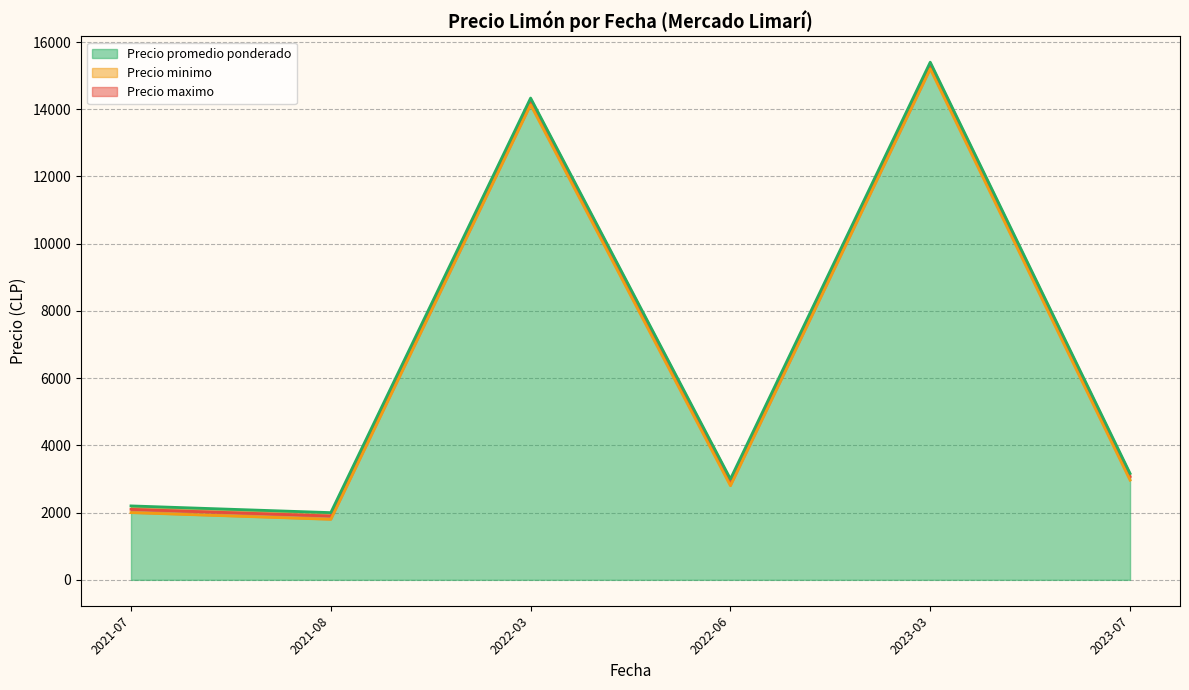

Which series has the widest spread of values?

Precio promedio ponderado (línea)